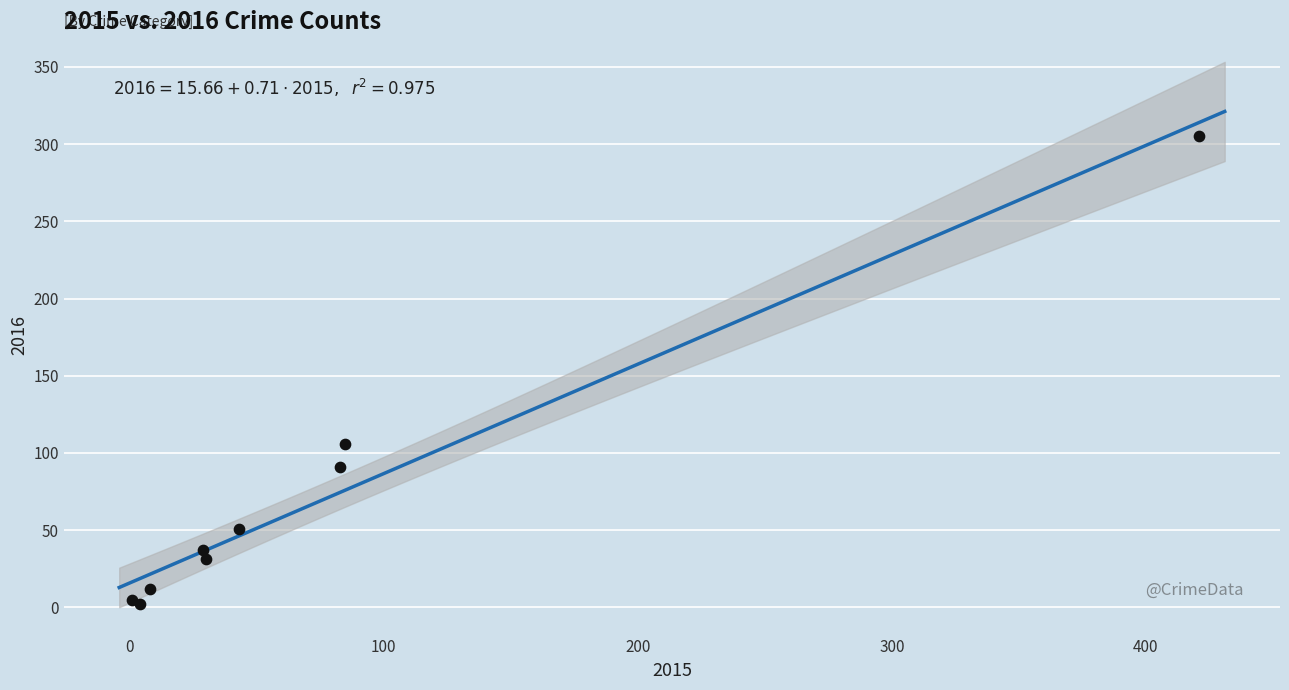

What Y value in the scatter plot is closest to 153?

106